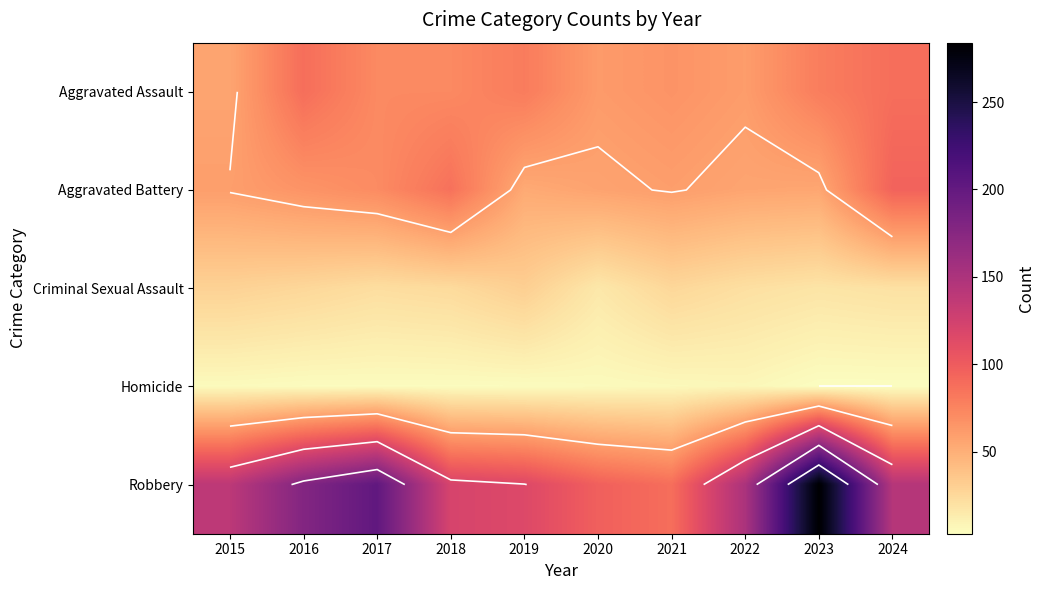

At 2022, list the series in order from smallest to largest.

Homicide, Criminal Sexual Assault, Aggravated Battery, Aggravated Assault, Robbery